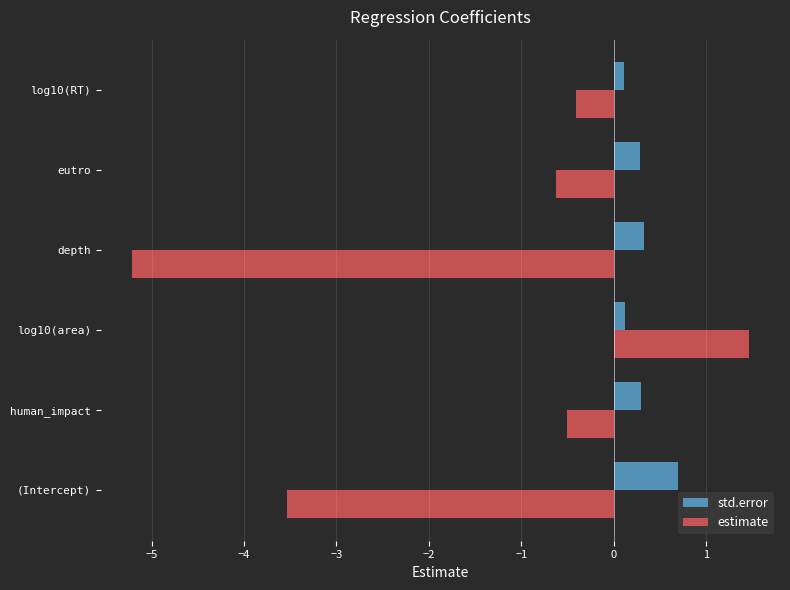

Rank the series by their average value, from lowest to highest.

estimate, std.error